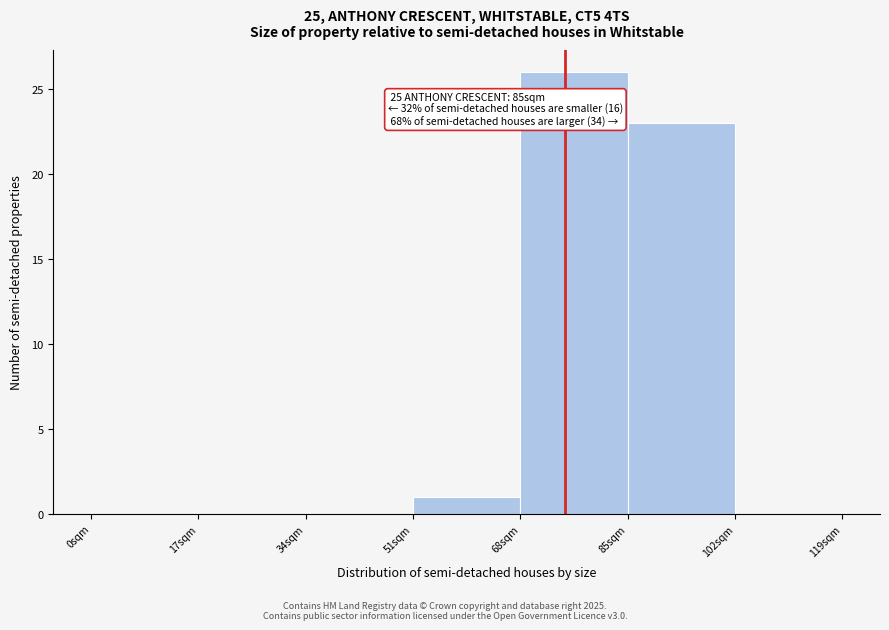

Which range on the x-axis has the tallest bar?

68 to 85